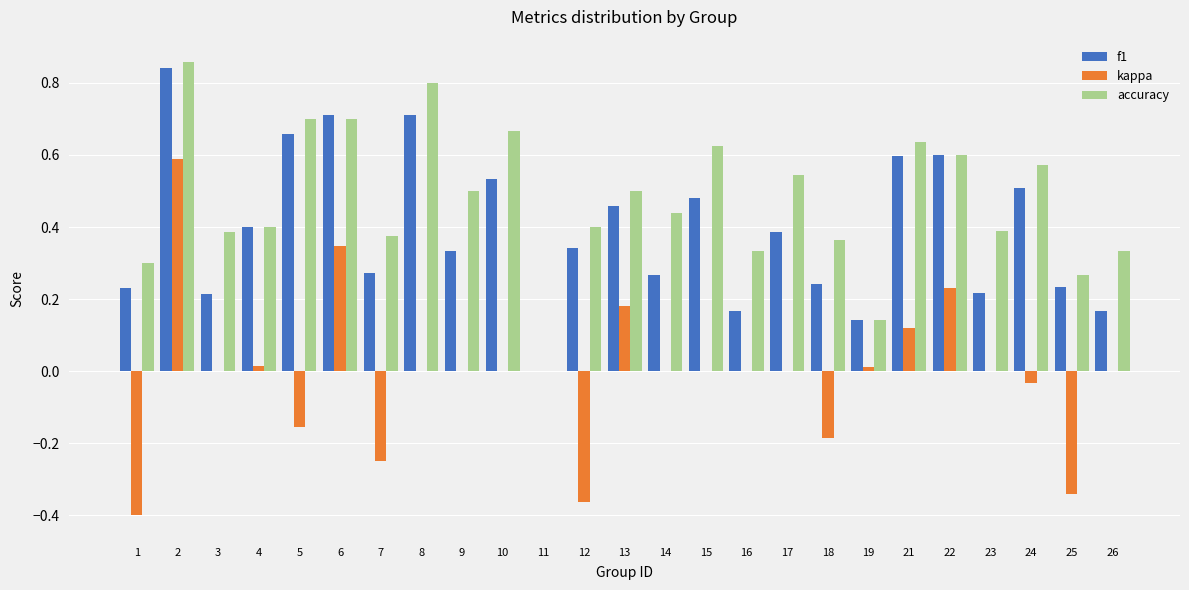

At which category is the sum across all series the highest?

2